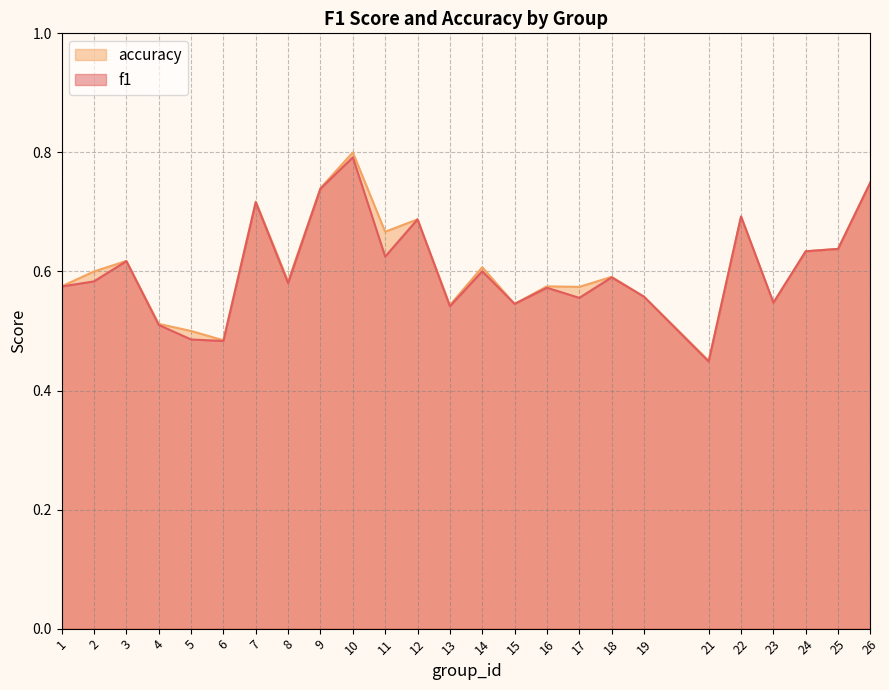

Count the accuracy values in the range 0 to 1.

25